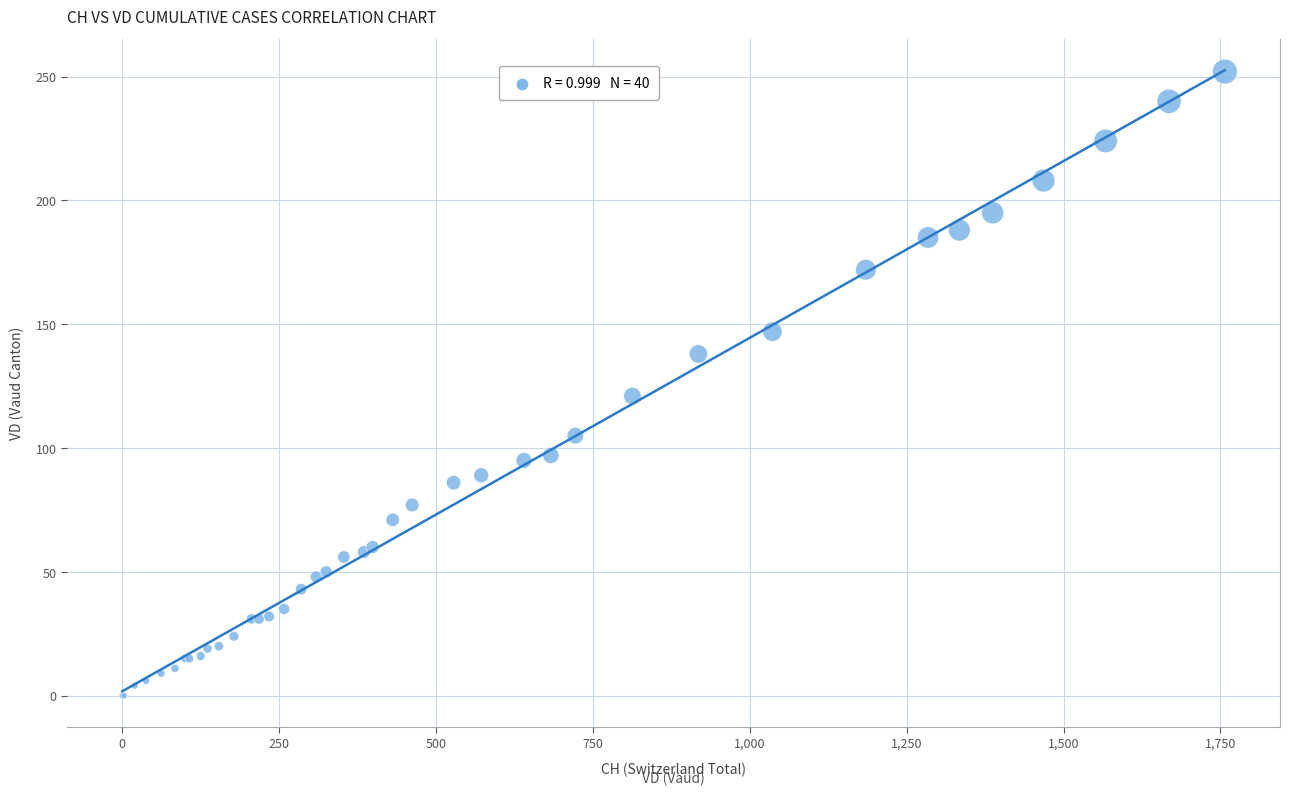

What Y value in the scatter plot is closest to 126?

121